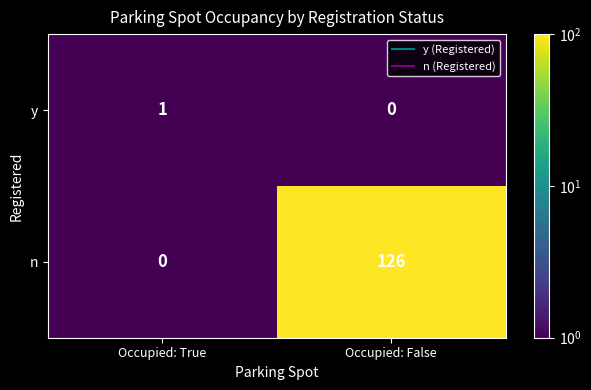

What is the maximum value for n?

126